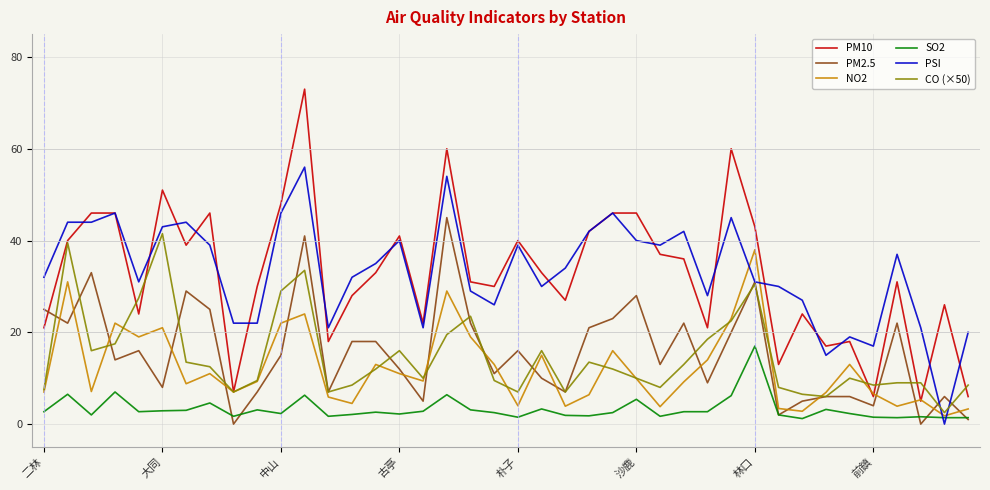

Which series ends up on top after the final intersection of CO (×50) and NO2?

CO (×50)